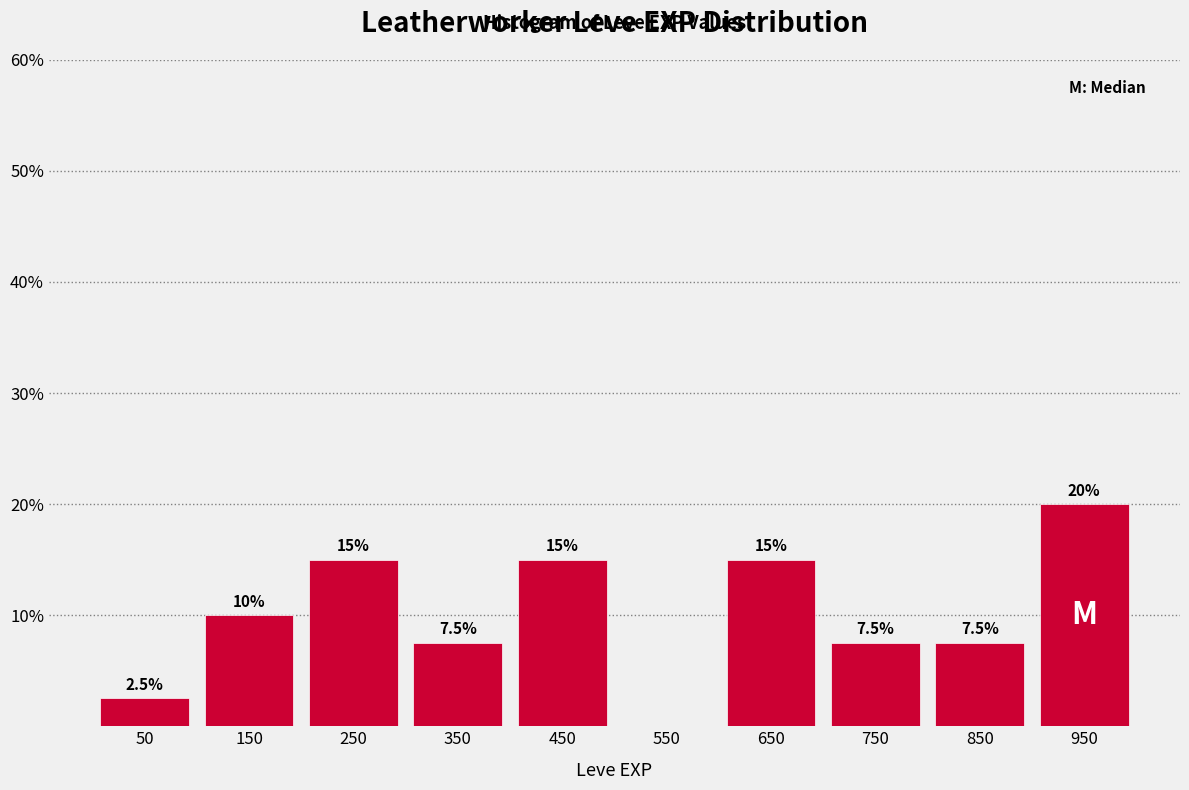

Over which range of the x-axis is the bar tallest?

900 to 1000